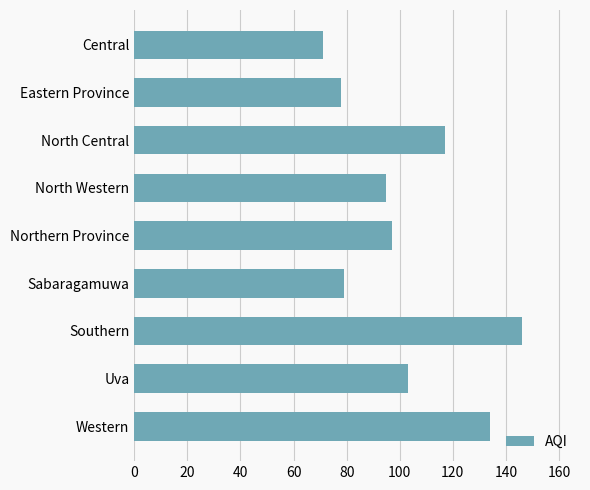

What is the label of the 7th bar from the bottom?

North Central